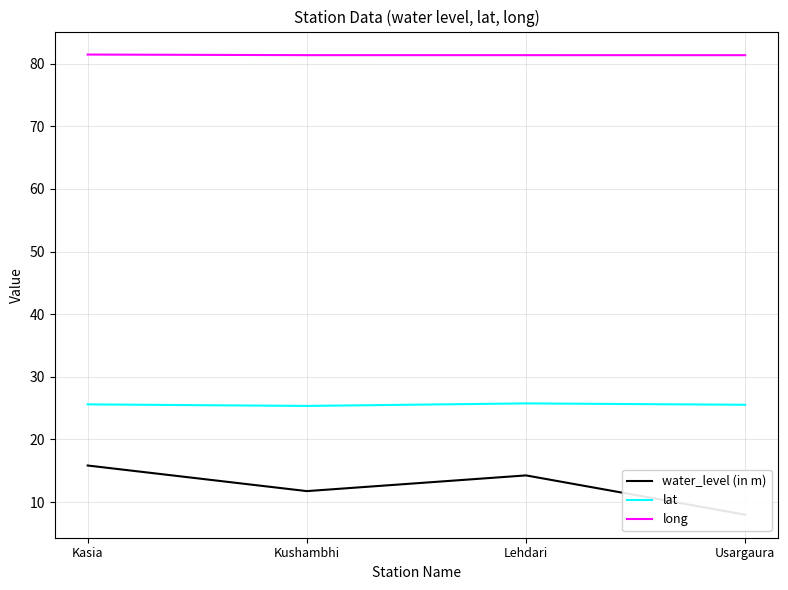

At which label does long reach its peak?

Kasia